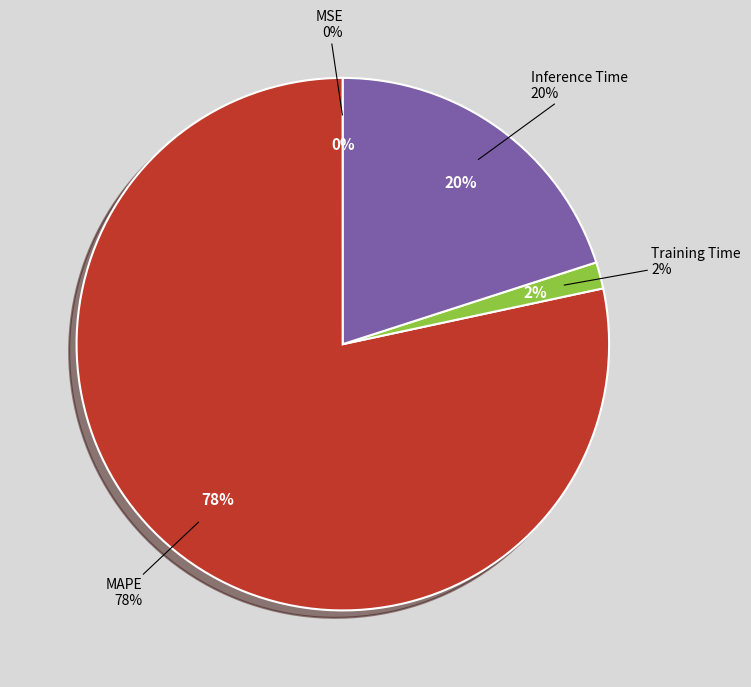

Is it true that MSE is 1% of the pie?

False